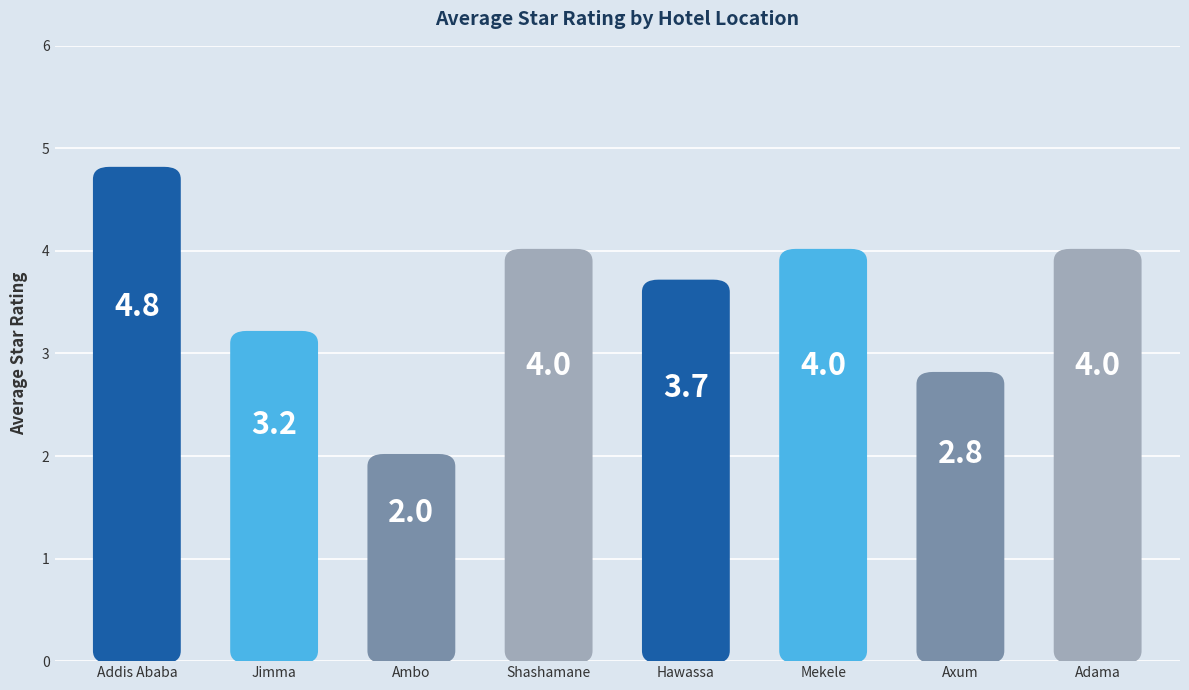

List the labels in order of value, smallest first.

Ambo, Axum, Jimma, Hawassa, Shashamane, Mekele, Adama, Addis Ababa